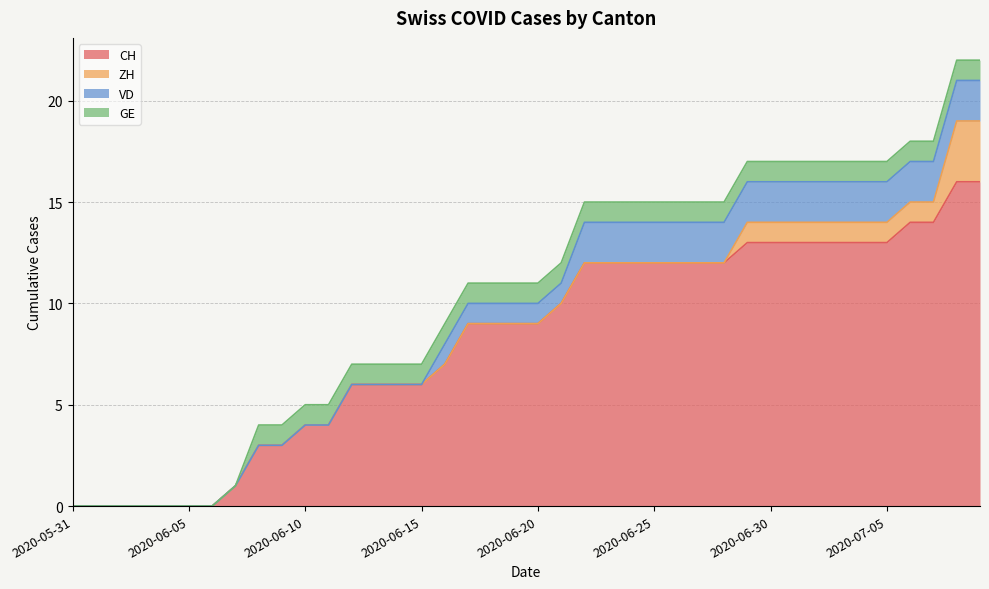

Which category has the highest value across all series?

2020-07-08